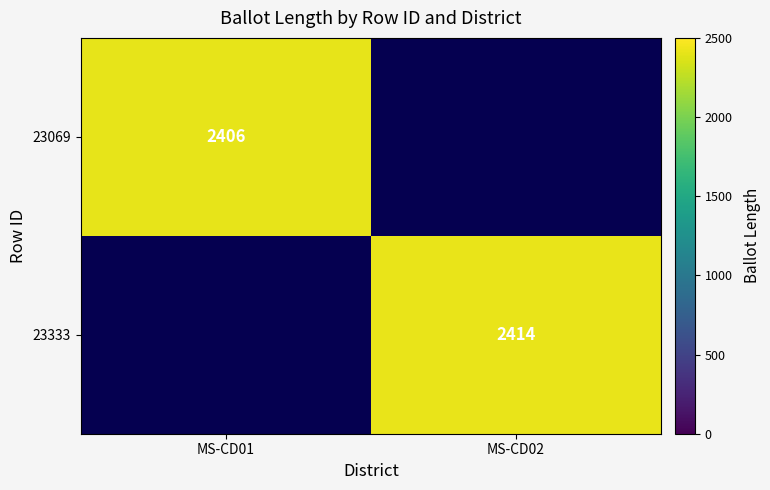

The value of 23069 at MS-CD01 is 2406. True or false?

True